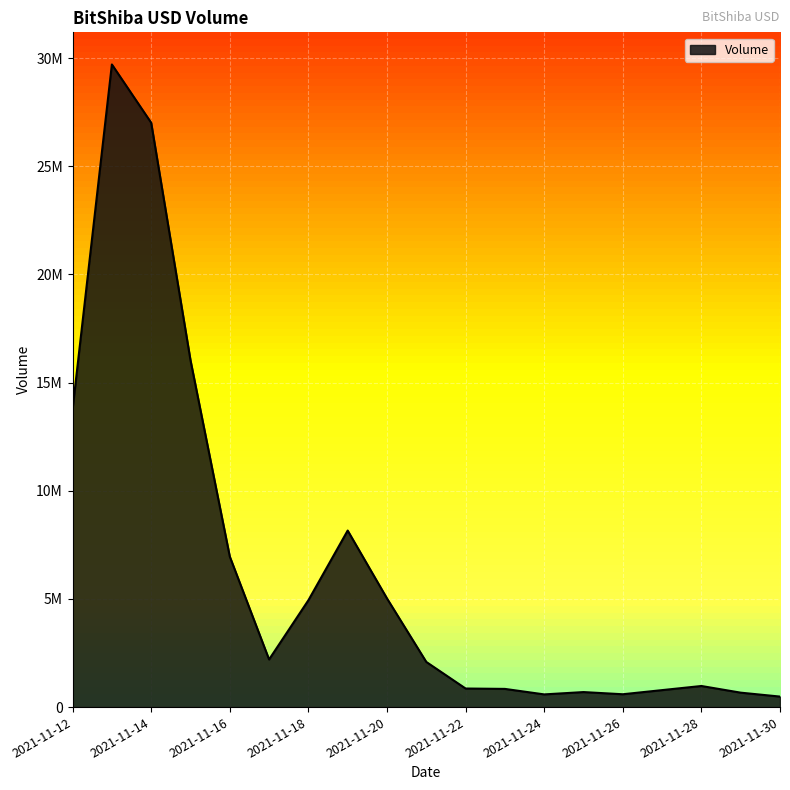

How many points are lower than both their immediate neighbors (excluding endpoints)?

3